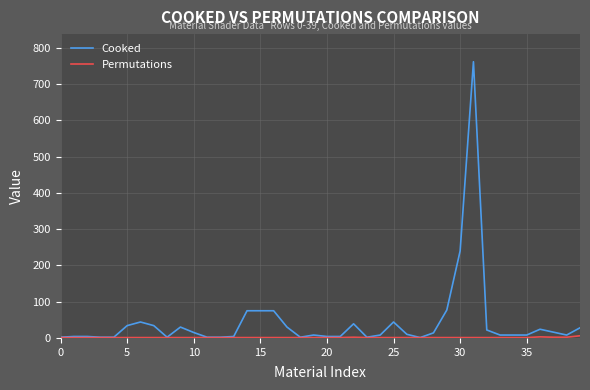

Which series has the largest range (max minus min)?

Cooked